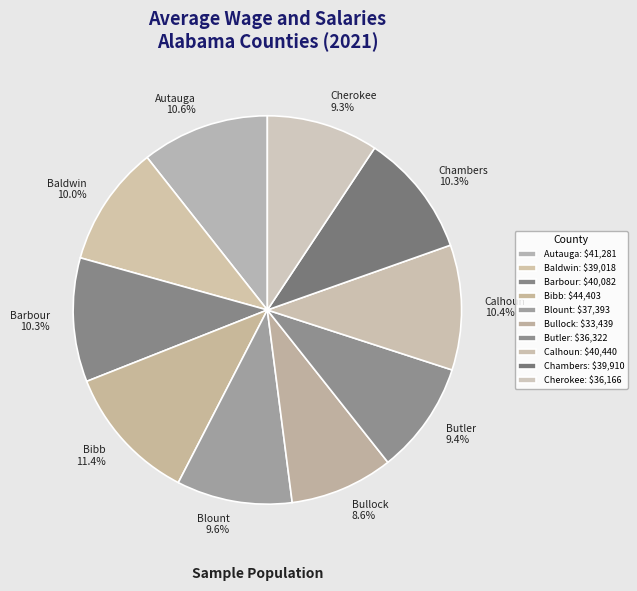

Does Baldwin represent more than half of the total?

No